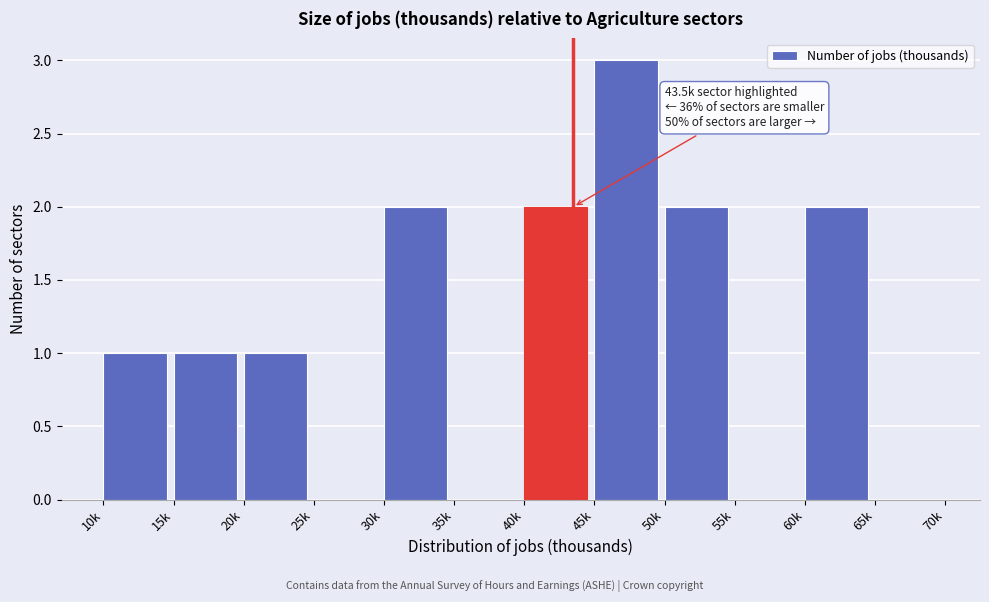

Reading left to right, transcribe all the data shown in this chart.

10k=1	15k=1	20k=1	25k=0	30k=2	35k=0	40k=2	45k=3	50k=2	55k=0	60k=2	65k=0